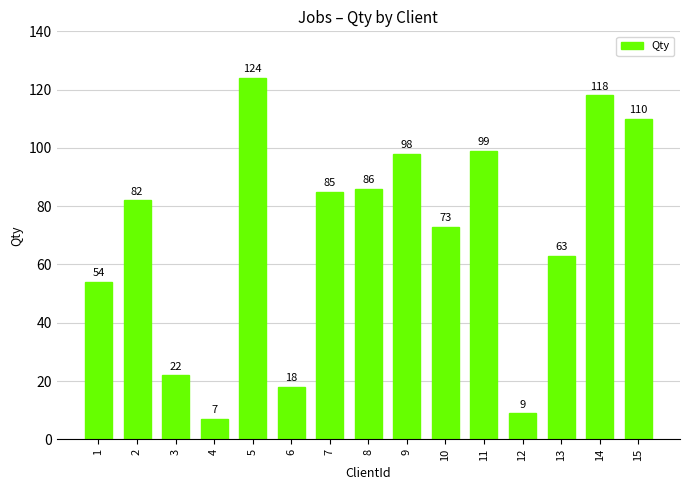

What is the value of the 2nd bar from the left?

82